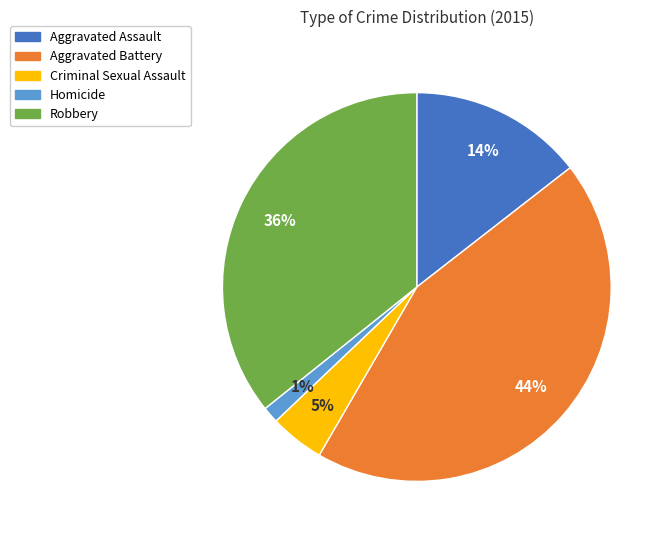

Is Criminal Sexual Assault the majority of the pie?

No